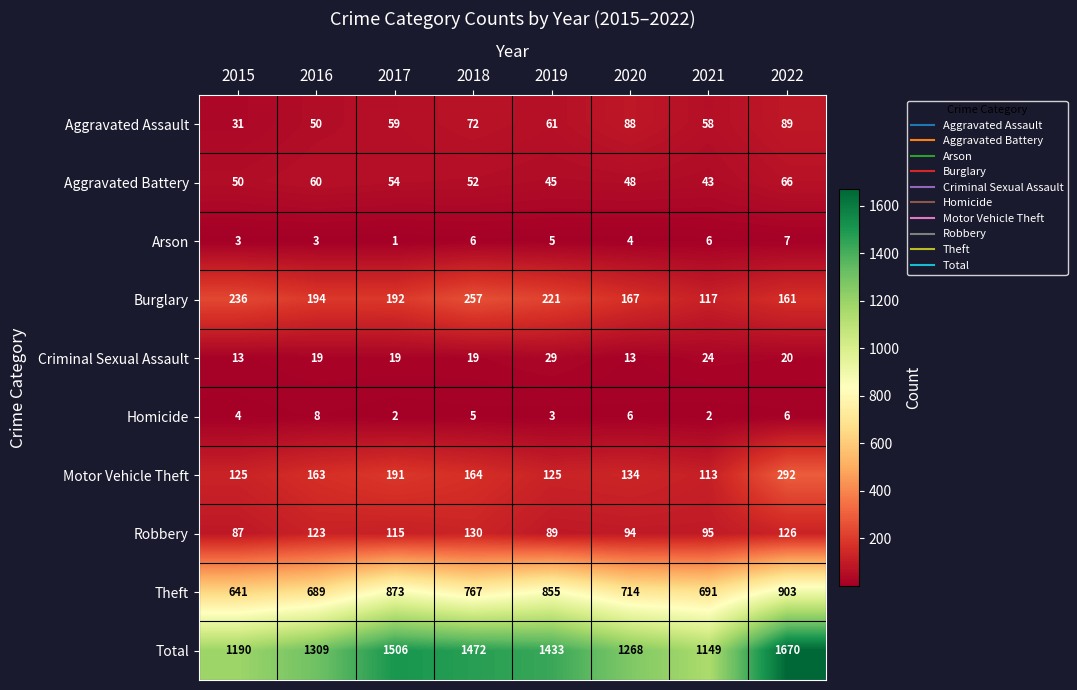

At which label is Robbery closest to 108?

2017